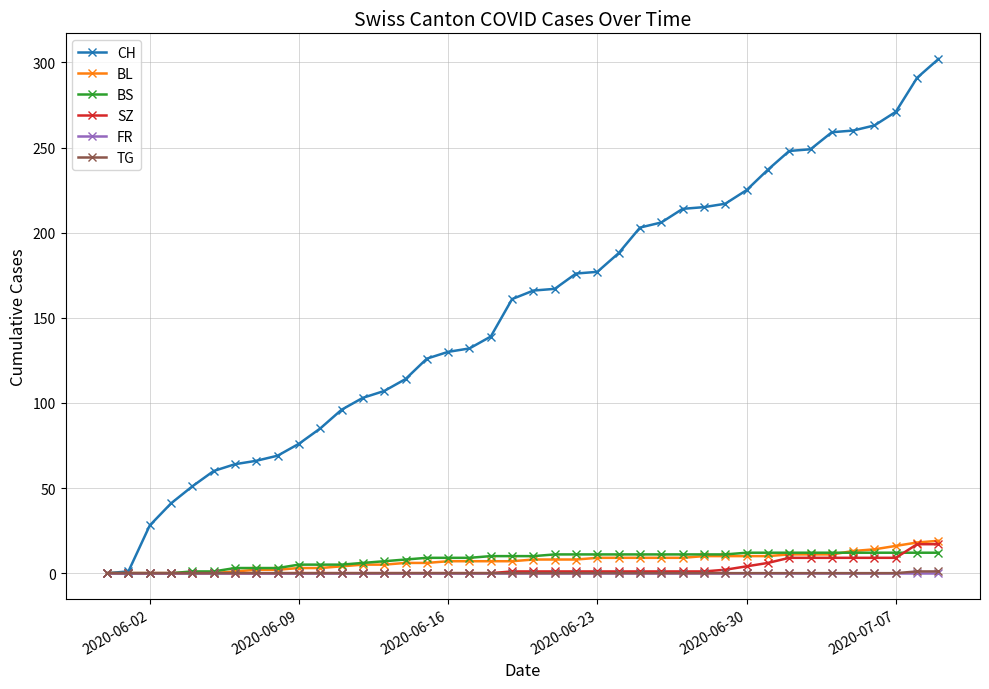

Which series has the widest spread of values?

CH